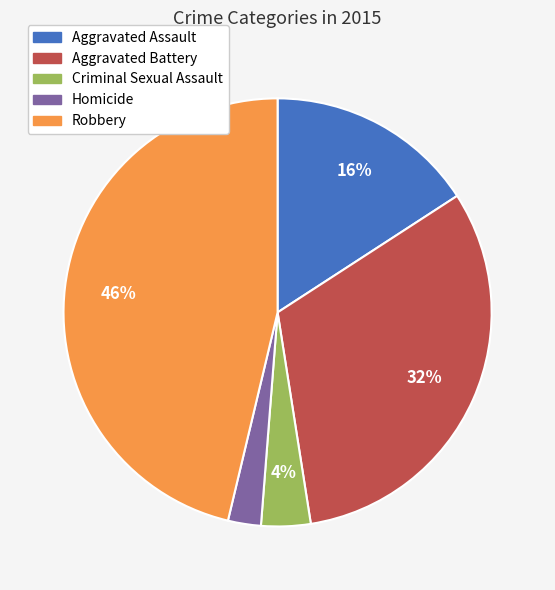

To the nearest percent, what percentage of the pie is Homicide?

2%